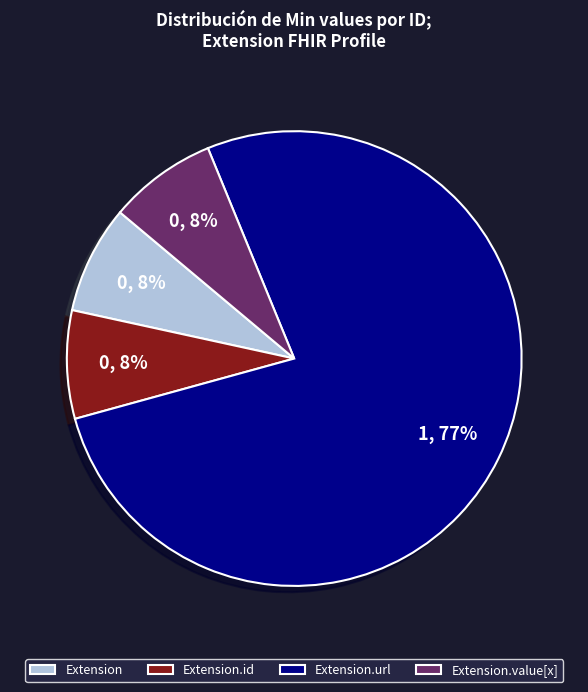

To the nearest percent, what is the average slice percentage?

25%